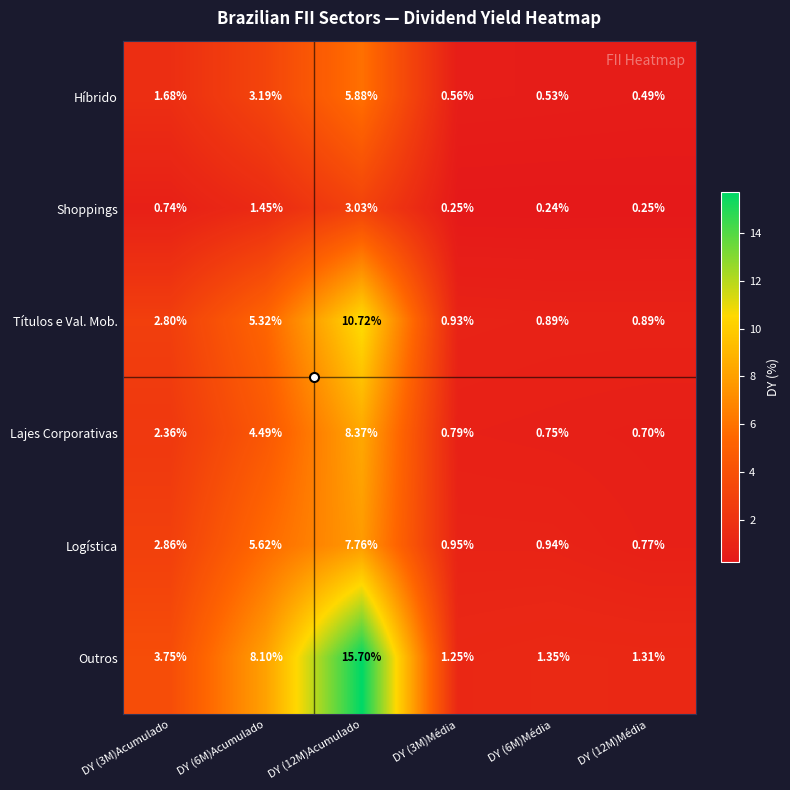

Which series has the largest total across all categories?

Outros